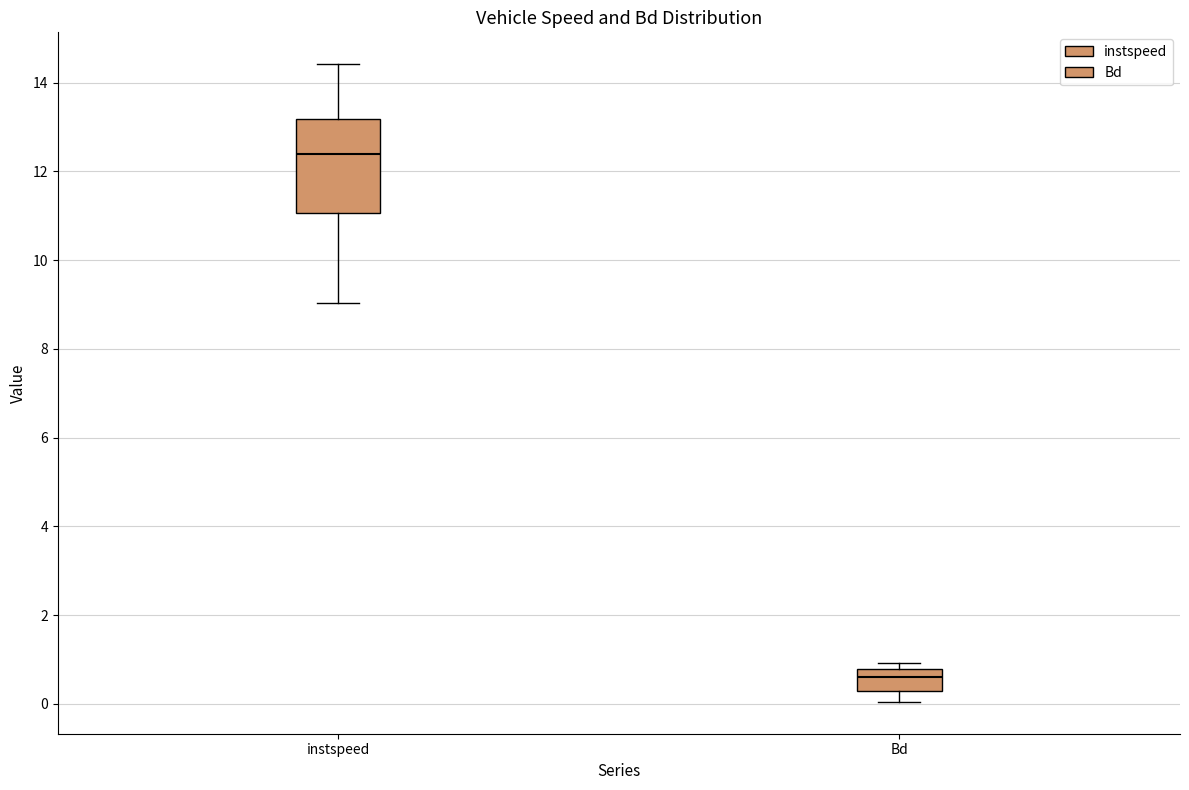

Reading left to right, transcribe this box plot: for each box, give where its median line is, the range the box spans, and where its two whiskers end, as read against the y-axis. The values are not printed on the chart, so give them approximately, as read against the axis.

instspeed: median 12.4, box 11.0 to 13.2, whiskers 9.0 to 14.4
Bd: median 0.6, box 0.2 to 0.8, whiskers 0.0 to 1.0